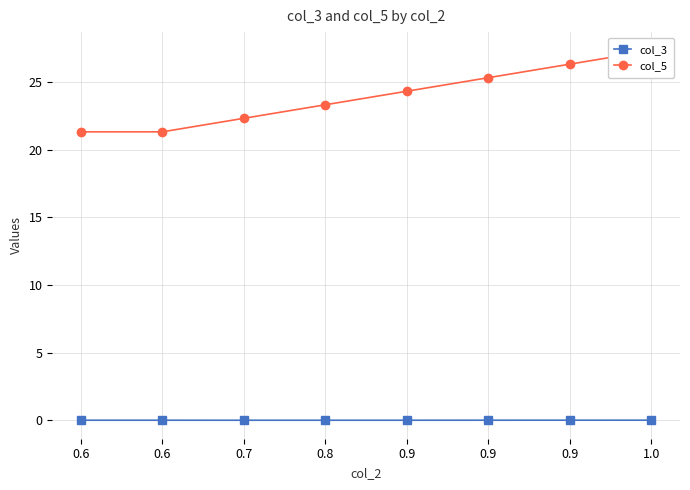

True or false: col_3 and col_5 cross at least once.

False